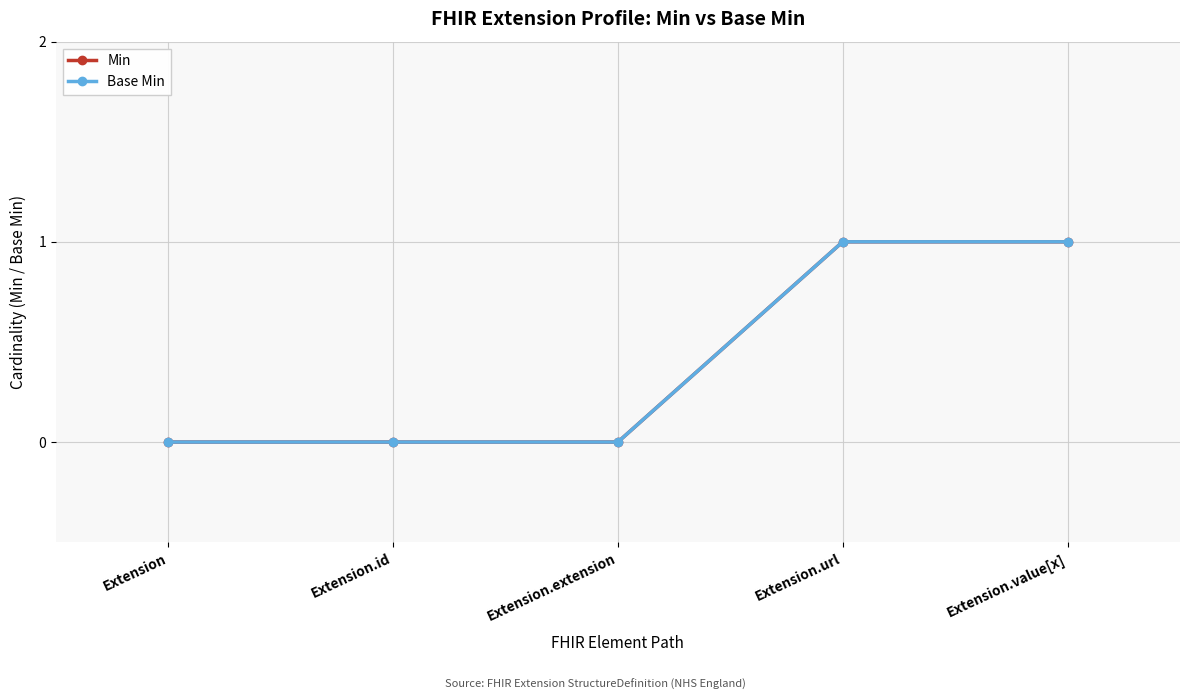

What is the maximum value for Base Min?

1